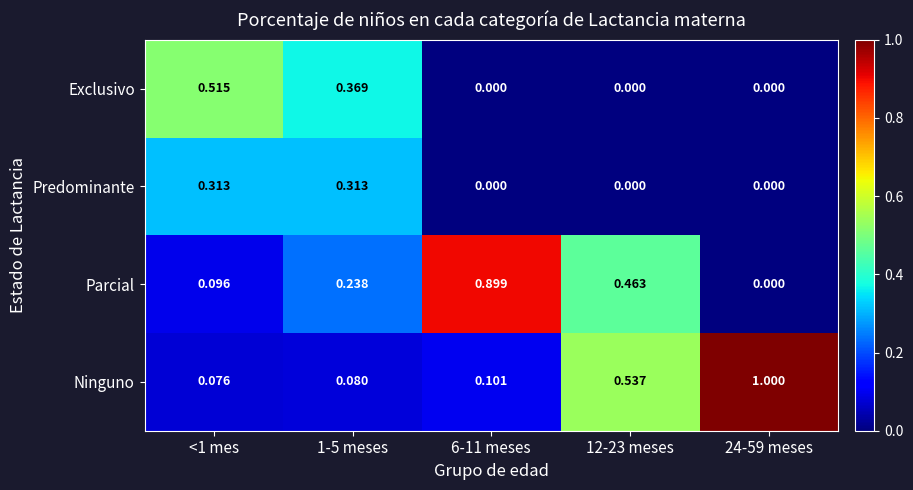

Which series has the largest total across all categories?

Ninguno